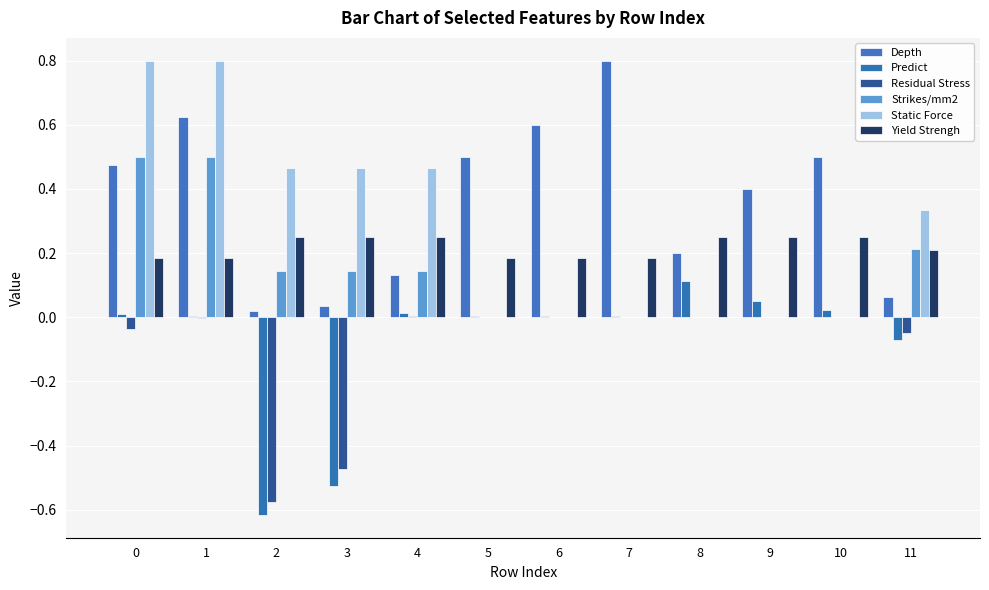

Which series has the largest total across all categories?

Depth